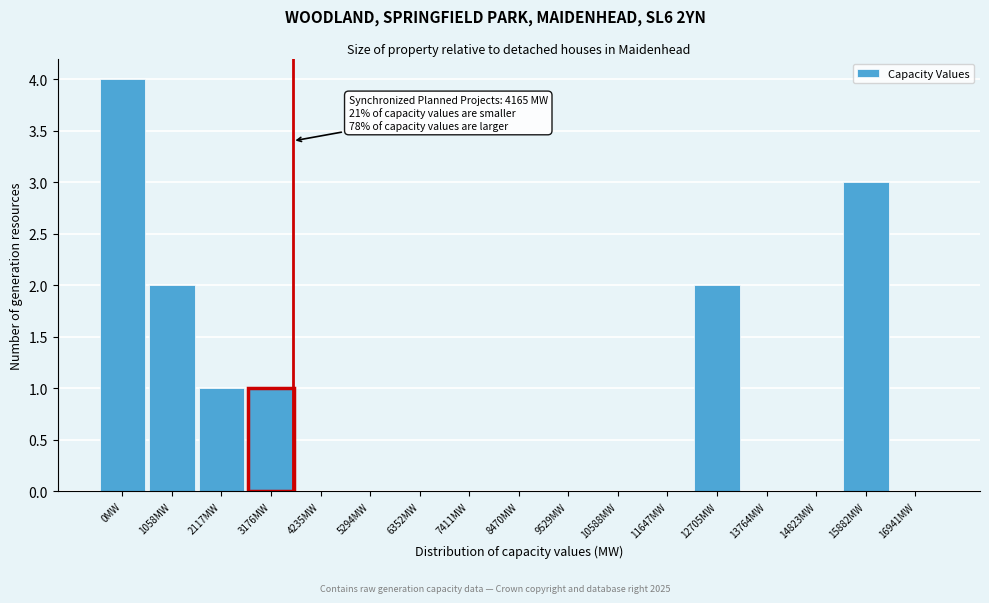

Reading right to left, transcribe all the data shown in this chart.

16941MW=0	15882MW=3	14823MW=0	13764MW=0	12705MW=2	11647MW=0	10588MW=0	9529MW=0	8470MW=0	7411MW=0	6352MW=0	5294MW=0	4235MW=0	3176MW=1	2117MW=1	1058MW=2	0MW=4